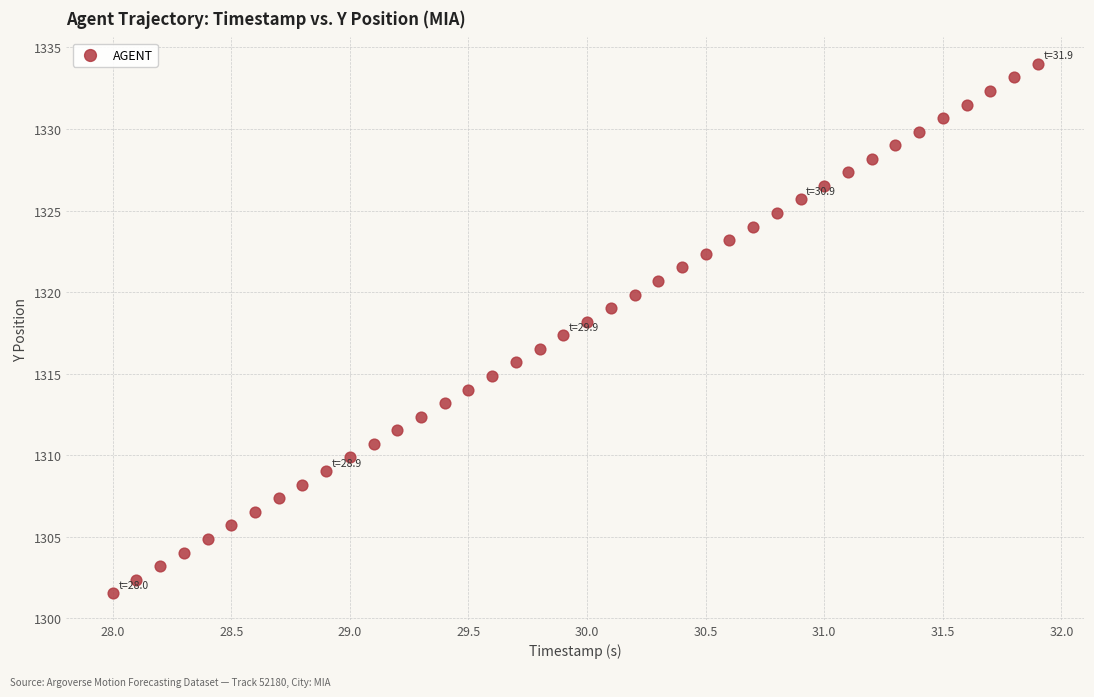

How many data points are displayed?

40